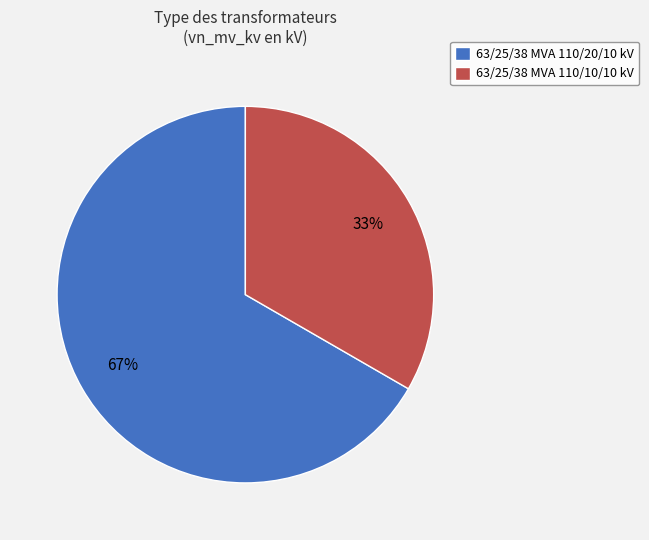

To the nearest percent, what is the average slice percentage?

50%